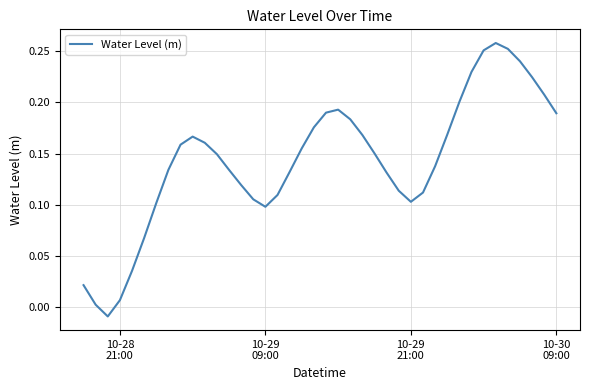

Reading left to right, list all the values displayed in this chart.

0.0	0.0	-0.0	0.0	0.0	0.1	0.1	0.1	0.2	0.2	0.2	0.1	0.1	0.1	0.1	0.1	0.1	0.1	0.2	0.2	0.2	0.2	0.2	0.2	0.2	0.1	0.1	0.1	0.1	0.1	0.2	0.2	0.2	0.3	0.3	0.3	0.2	0.2	0.2	0.2